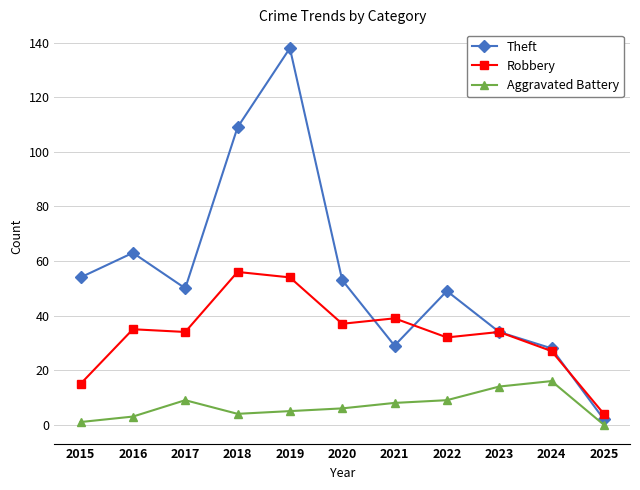

Is the value of Robbery at 2018 greater than the value of Theft at 2023?

Yes